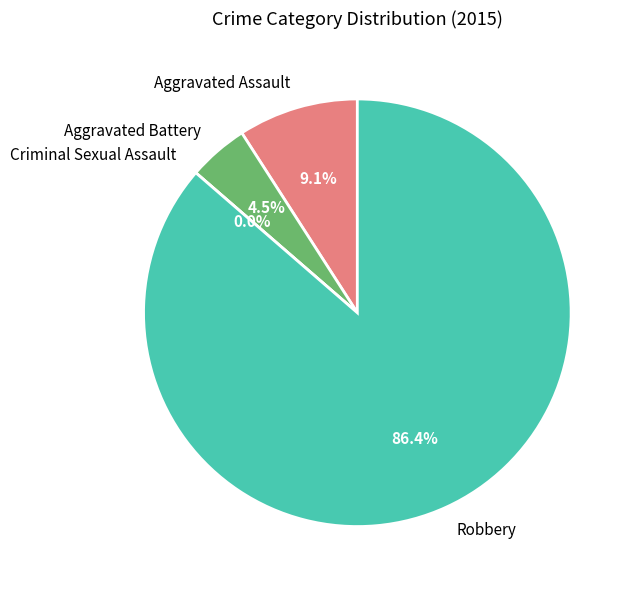

Between Criminal Sexual Assault and Robbery, which is larger?

Robbery